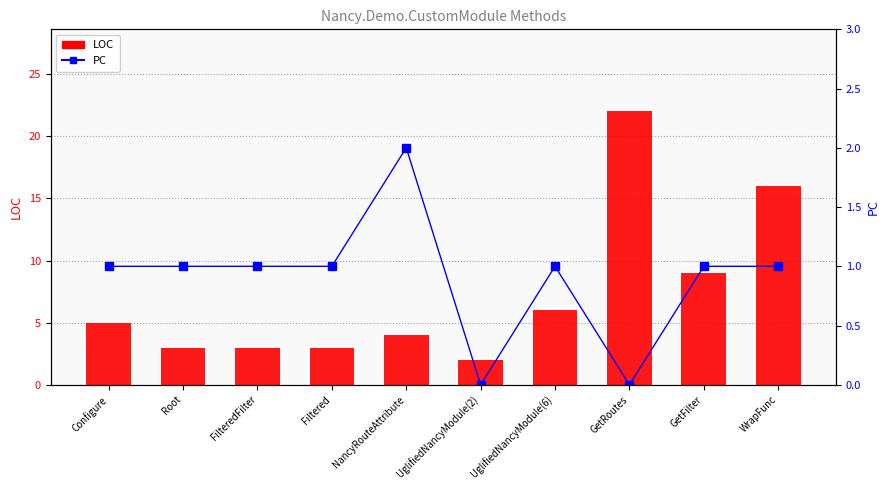

At which category does the chart reach its minimum across all series?

UglifiedNancyModule(2)